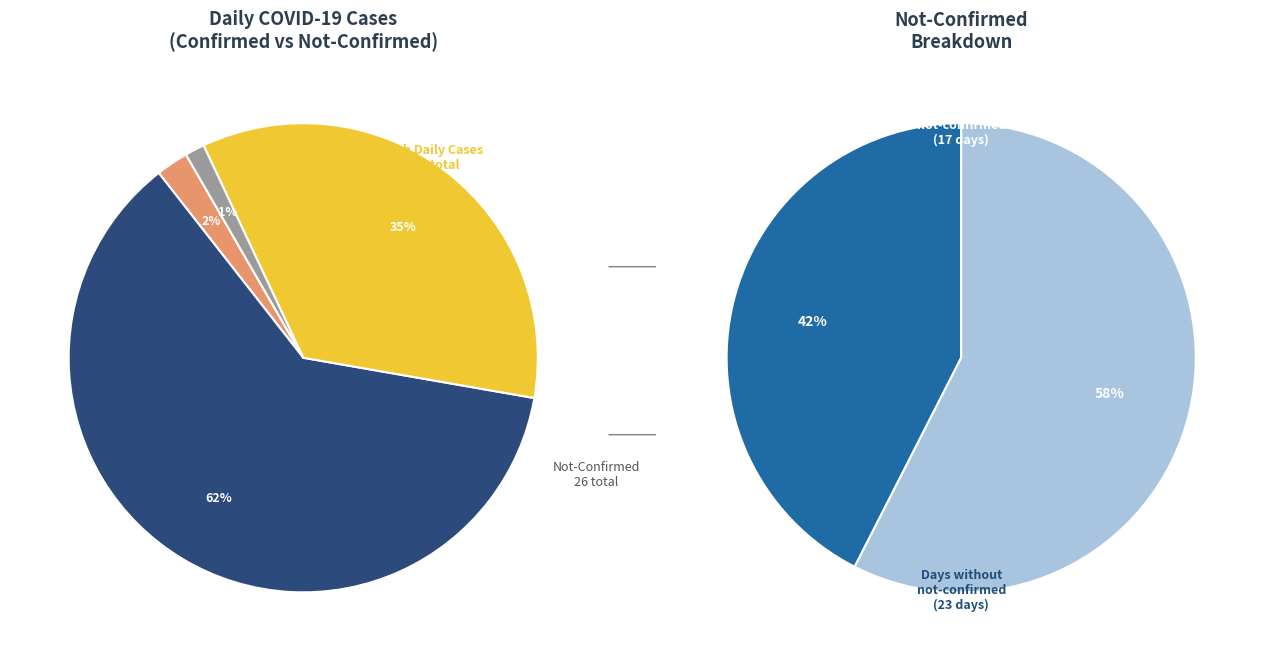

True or false: 32 accounts for 1% of the total.

False